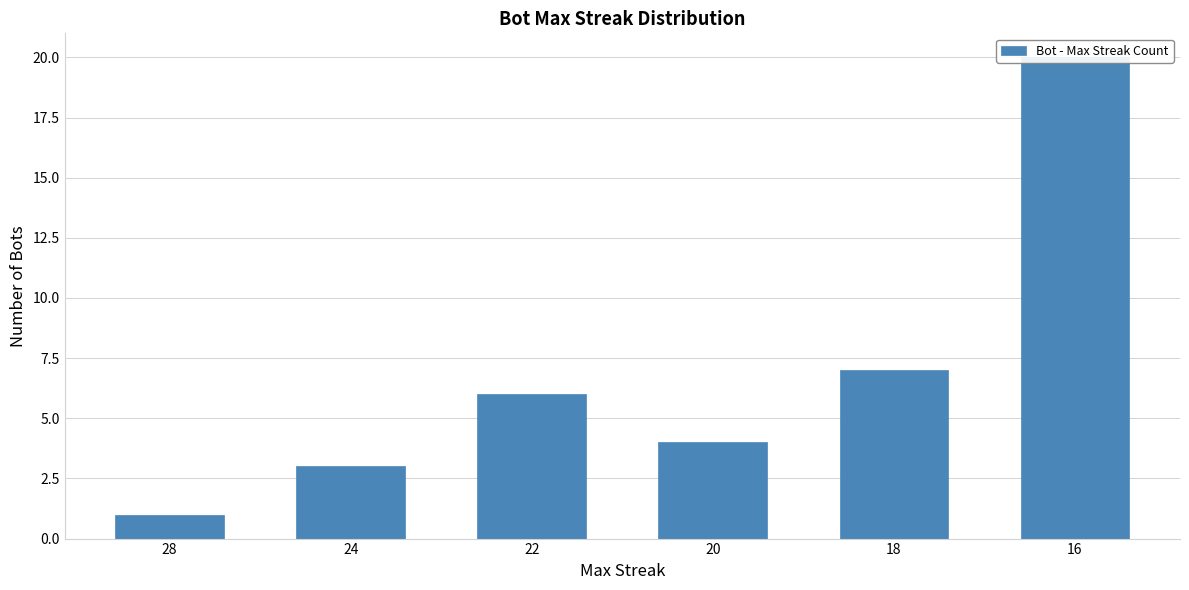

Rank the categories by value from lowest to highest.

28, 24, 20, 22, 18, 16